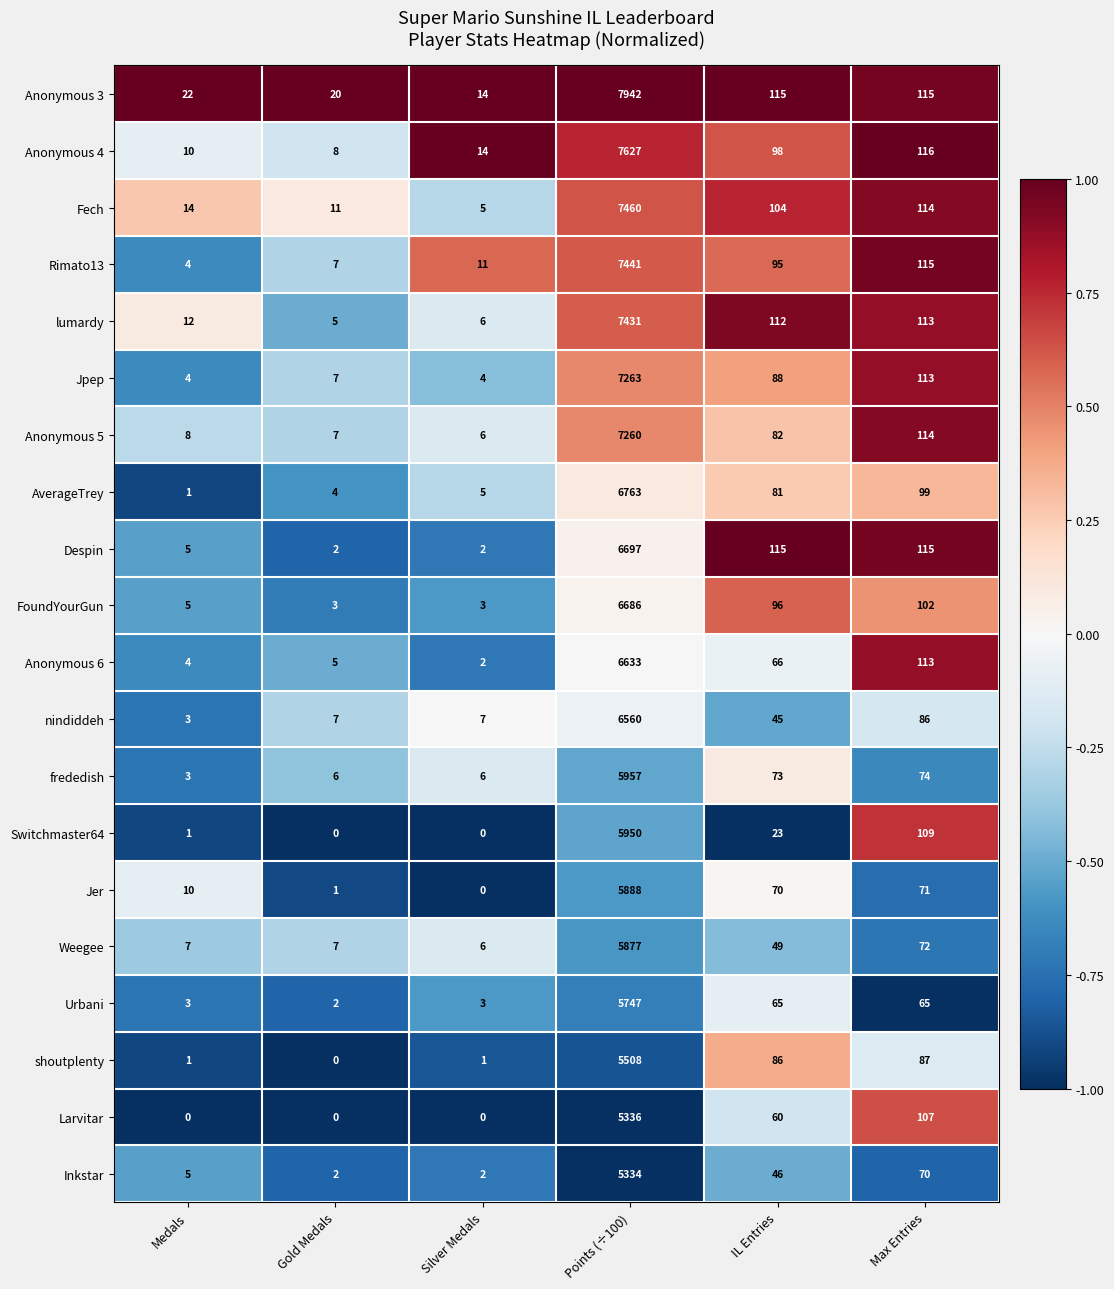

How many data points does each series have?

6